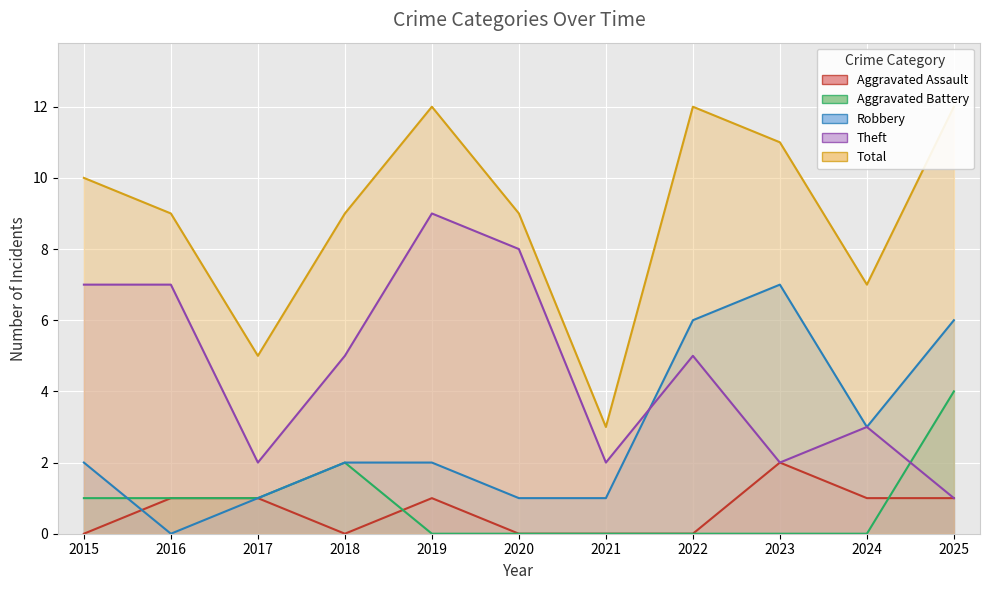

At 2019, list the series in order from smallest to largest.

Aggravated Battery, Aggravated Assault, Robbery, Theft, Total